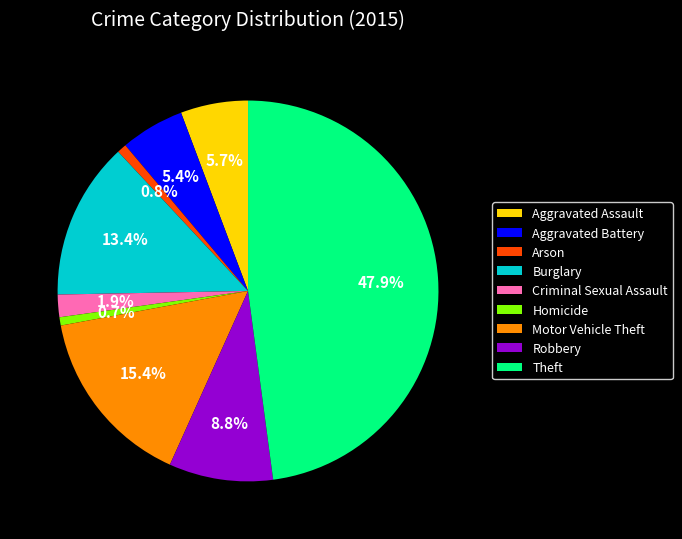

Does Homicide represent more than half of the total?

No